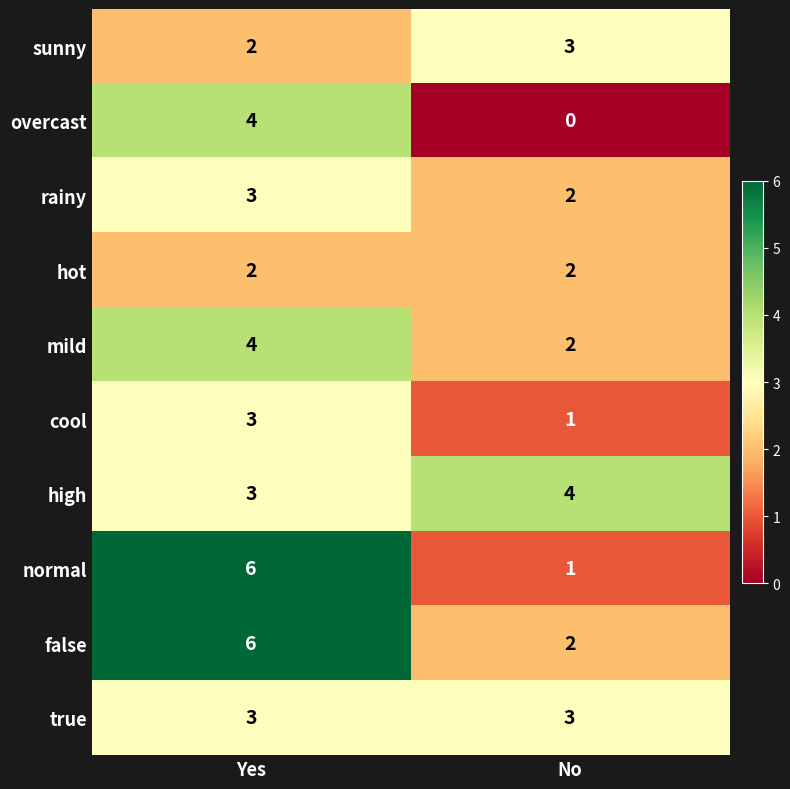

How many categories are shown in the chart?

2